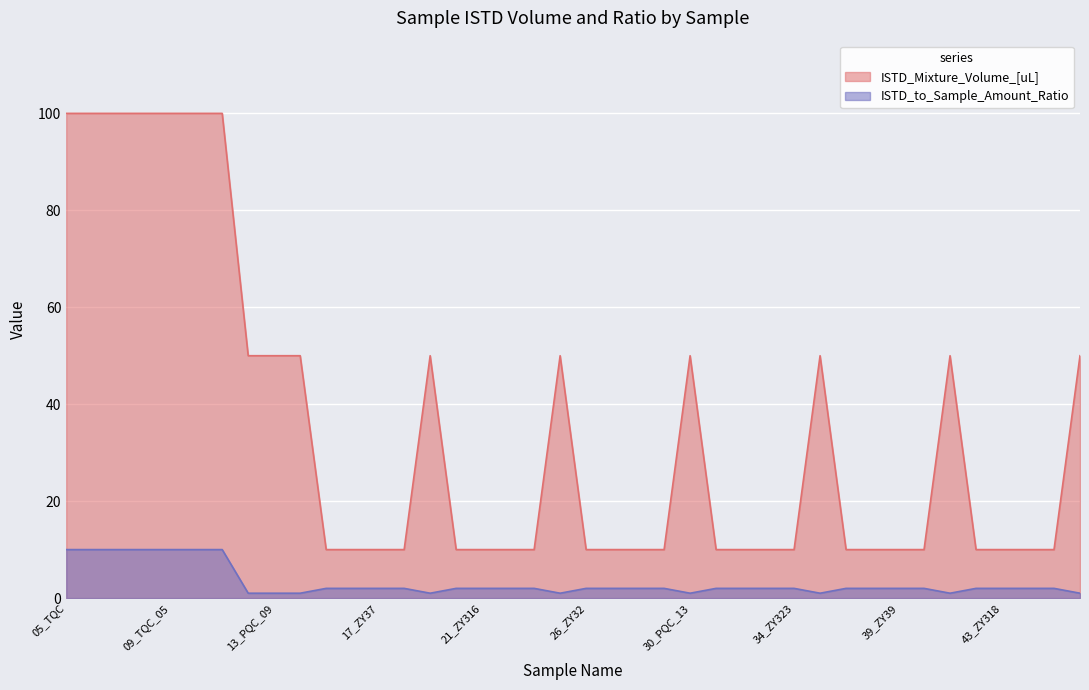

Count the ISTD_to_Sample_Amount_Ratio values in the range 2 to 3.

24